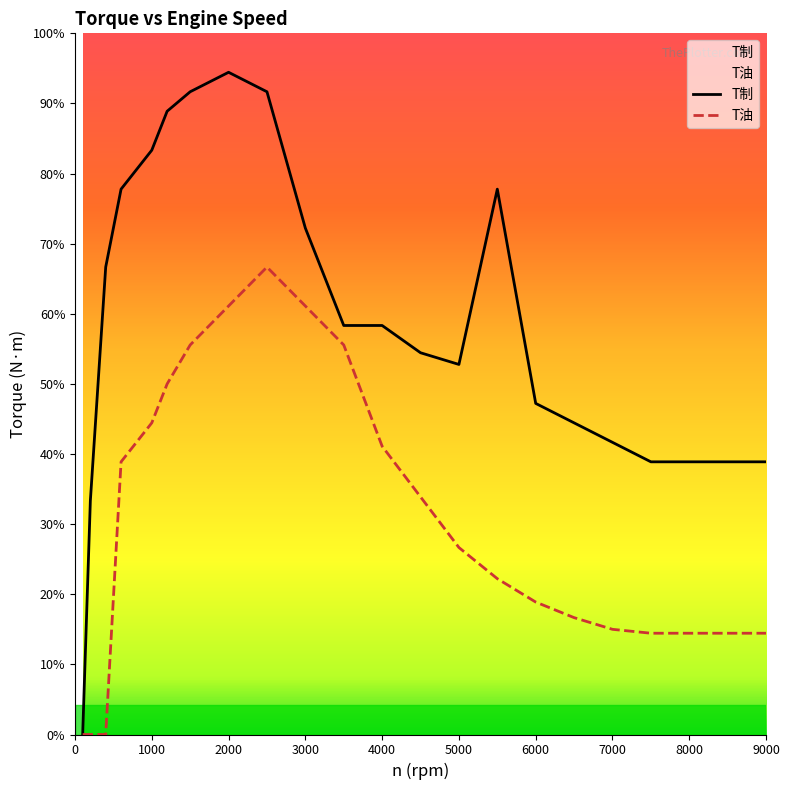

What is the difference between the maximum and second lowest values in the T油 series?

240